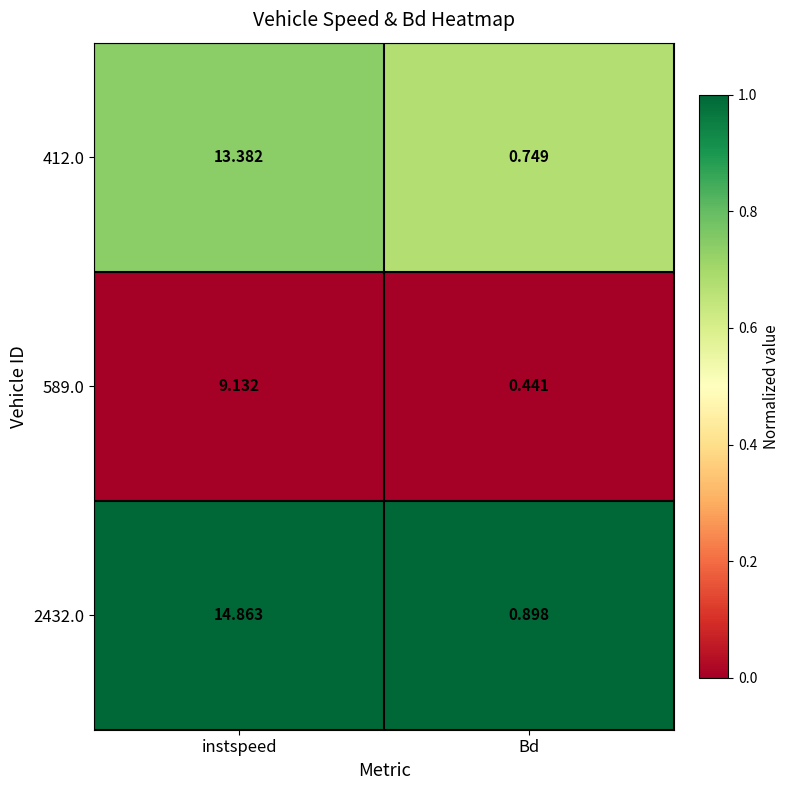

At which label is 412.0 closest to 7?

Bd